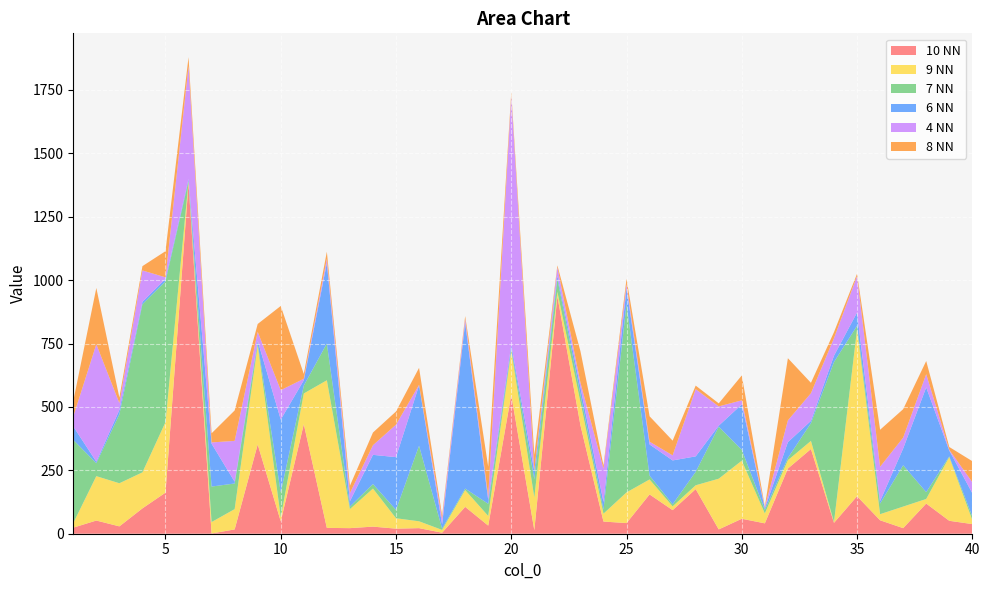

Reading right to left, extract all data points from this chart.

10 NN: 40=38	39=51	38=119	37=22	36=53	35=148	34=43	33=334	32=257	31=41	30=59	29=17	28=176	27=93	26=155	25=42	24=48	23=428	22=936	21=14	20=548	19=32	18=106	17=4	16=22	15=20	14=28	13=22	12=23	11=432	10=49	9=352	8=17	7=1	6=1381	5=162	4=100	3=29	2=52	1=24
9 NN: 40=16	39=251	38=18	37=85	36=24	35=658	34=3	33=32	32=33	31=39	30=229	29=200	28=15	27=15	26=59	25=121	24=31	23=91	22=18	21=129	20=174	19=38	18=66	17=11	16=27	15=41	14=150	13=75	12=582	11=121	10=16	9=391	8=80	7=45	6=8	5=278	4=142	3=170	2=175	1=18
7 NN: 40=14	39=3	38=27	37=163	36=42	35=14	34=631	33=70	32=9	31=14	30=43	29=205	28=53	27=8	26=15	25=743	24=16	23=31	22=51	21=72	20=7	19=48	18=6	17=5	16=298	15=33	14=18	13=10	12=145	11=31	10=98	9=7	8=101	7=140	6=2	5=555	4=663	3=272	2=51	1=328
6 NN: 40=92	39=23	38=413	37=66	36=10	35=52	34=25	33=9	32=62	31=6	30=179	29=4	28=61	27=173	26=123	25=62	24=30	23=28	22=12	21=32	20=15	19=15	18=654	17=17	16=238	15=208	14=115	13=21	12=317	11=21	10=287	9=11	8=7	7=169	6=8	5=10	4=9	3=17	2=6	1=53
4 NN: 40=43	39=3	38=52	37=43	36=135	35=144	34=69	33=109	32=86	31=5	30=16	29=76	28=265	27=20	26=11	25=15	24=132	23=18	22=34	21=2	20=982	19=15	18=15	17=22	16=2	15=128	14=38	13=32	12=17	11=6	10=116	9=35	8=161	7=5	6=445	5=6	4=124	3=27	2=463	1=39
8 NN: 40=83	39=11	38=52	37=112	36=146	35=9	34=24	33=41	32=245	31=2	30=98	29=12	28=14	27=58	26=100	25=22	24=12	23=124	22=7	21=62	20=15	19=116	18=11	17=13	16=67	15=52	14=50	13=29	12=28	11=19	10=332	9=31	8=120	7=36	6=35	5=103	4=17	3=22	2=222	1=61